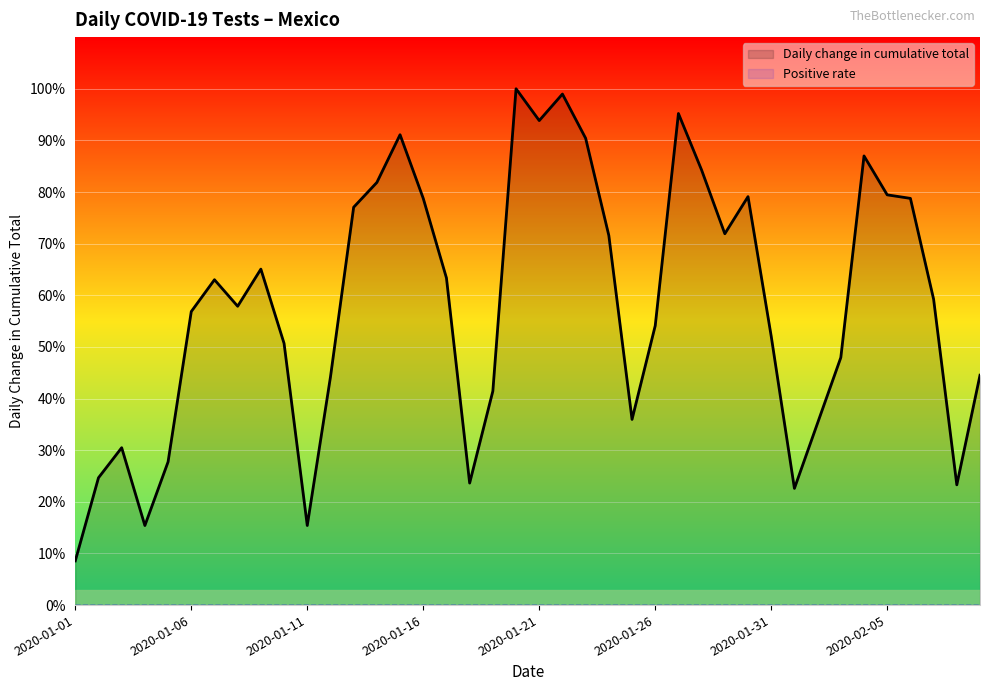

List the labels in order of value, largest first.

2020-01-20, 2020-01-22, 2020-01-27, 2020-01-21, 2020-01-15, 2020-01-23, 2020-02-04, 2020-01-28, 2020-01-14, 2020-02-05, 2020-01-30, 2020-01-16, 2020-02-06, 2020-01-13, 2020-01-29, 2020-01-24, 2020-01-09, 2020-01-17, 2020-01-07, 2020-02-07, 2020-01-08, 2020-01-06, 2020-01-26, 2020-01-31, 2020-01-10, 2020-02-03, 2020-02-09, 2020-01-12, 2020-01-19, 2020-01-25, 2020-02-02, 2020-01-03, 2020-01-05, 2020-01-02, 2020-01-18, 2020-02-08, 2020-02-01, 2020-01-04, 2020-01-11, 2020-01-01